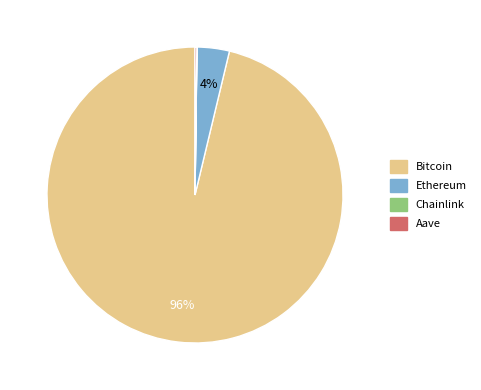

Which category has the biggest portion of the pie?

Bitcoin